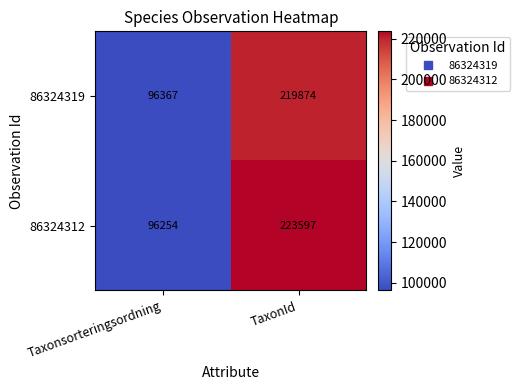

Reading left to right, what are all the values shown in this chart?

86324319: 96367	219874
86324312: 96254	223597